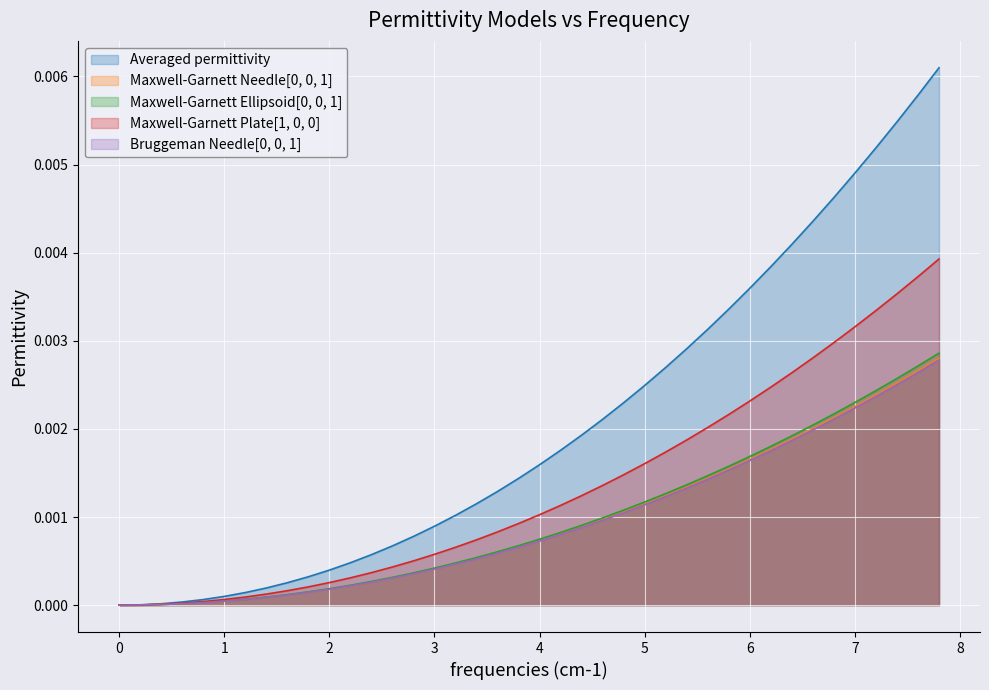

Which series has the largest total across all categories?

Averaged permittivity